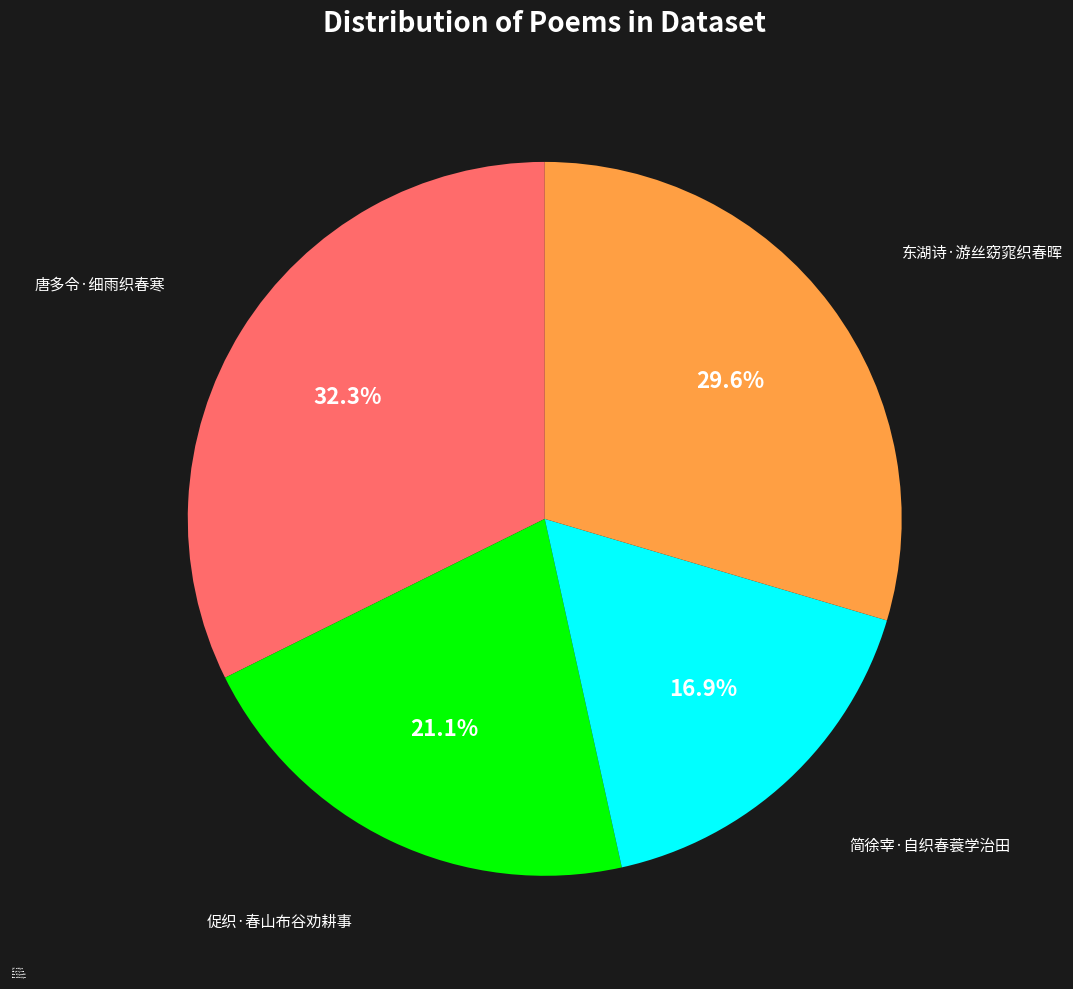

Rank the categories by value from lowest to highest.

简徐宰·自织春蓑学治田, 促织·春山布谷劝耕事, 东湖诗·游丝窈窕织春晖, 唐多令·细雨织春寒